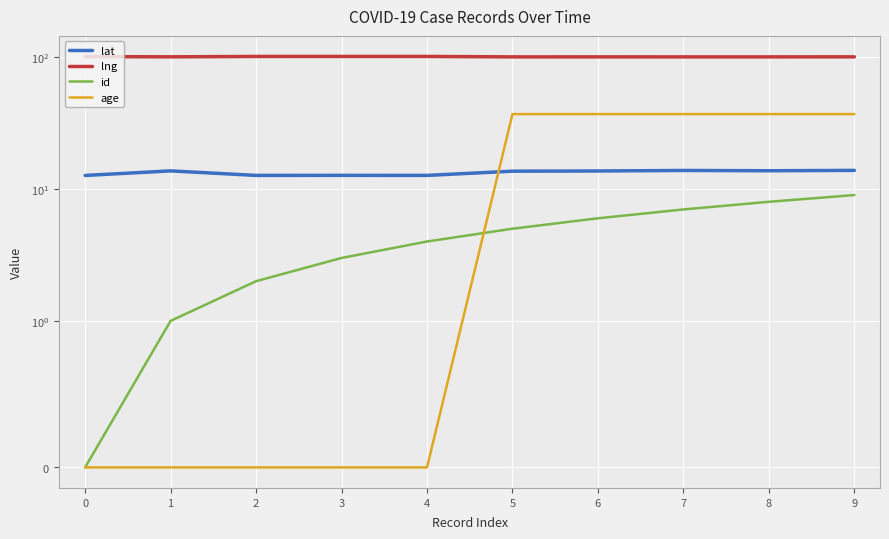

True or false: age has more than 1 points higher than both neighbors.

False